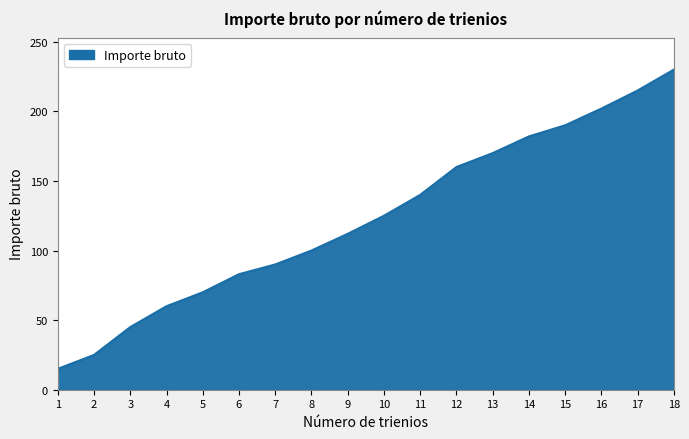

The value at 9 is 159. True or false?

False